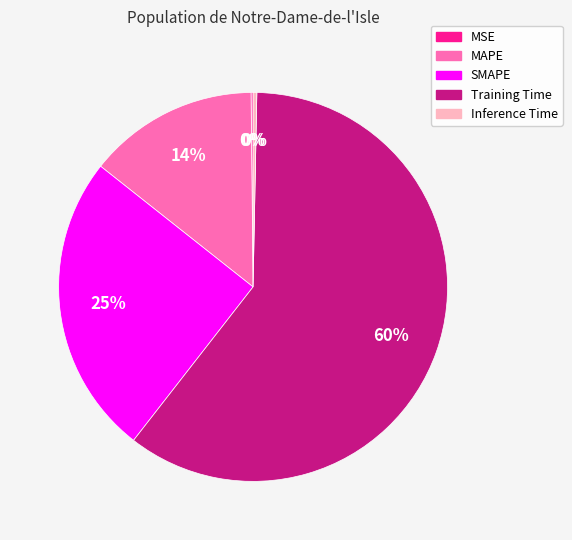

Approximately how many times larger is the value at SMAPE compared to Training Time?

0.4